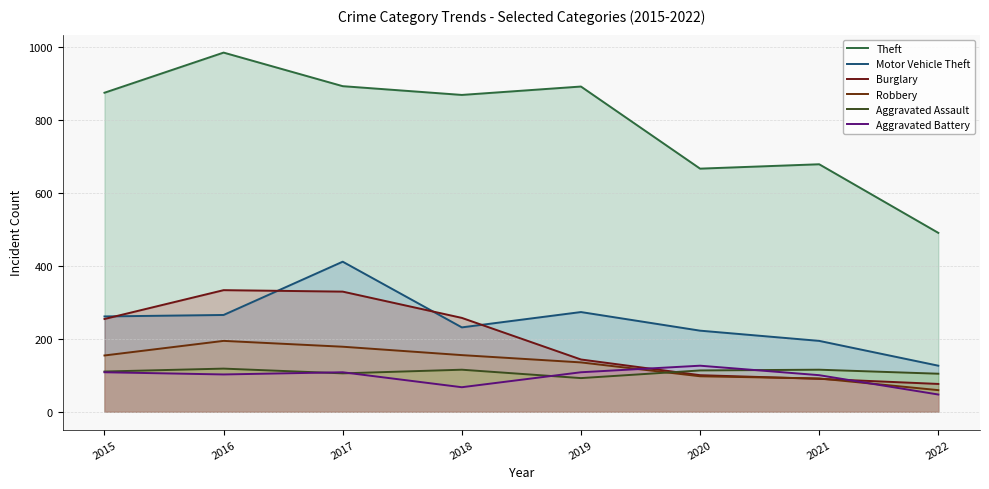

Which series ends up on top after the final intersection of Burglary and Aggravated Assault?

Aggravated Assault